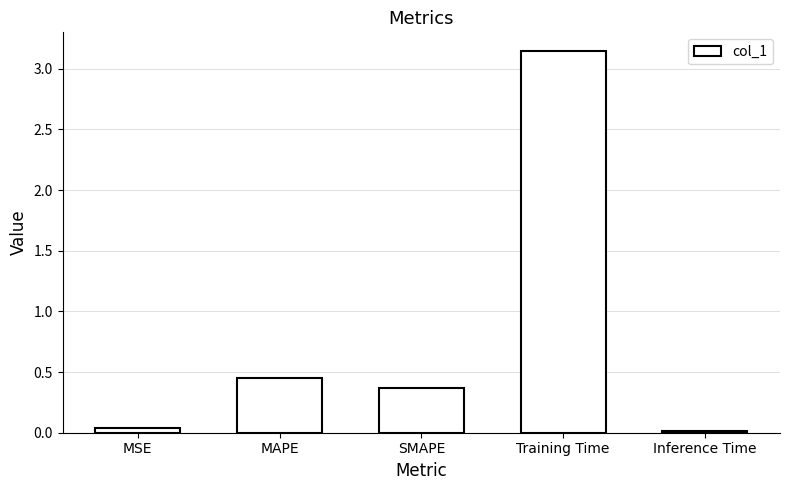

What is the sum of all values?

4.0